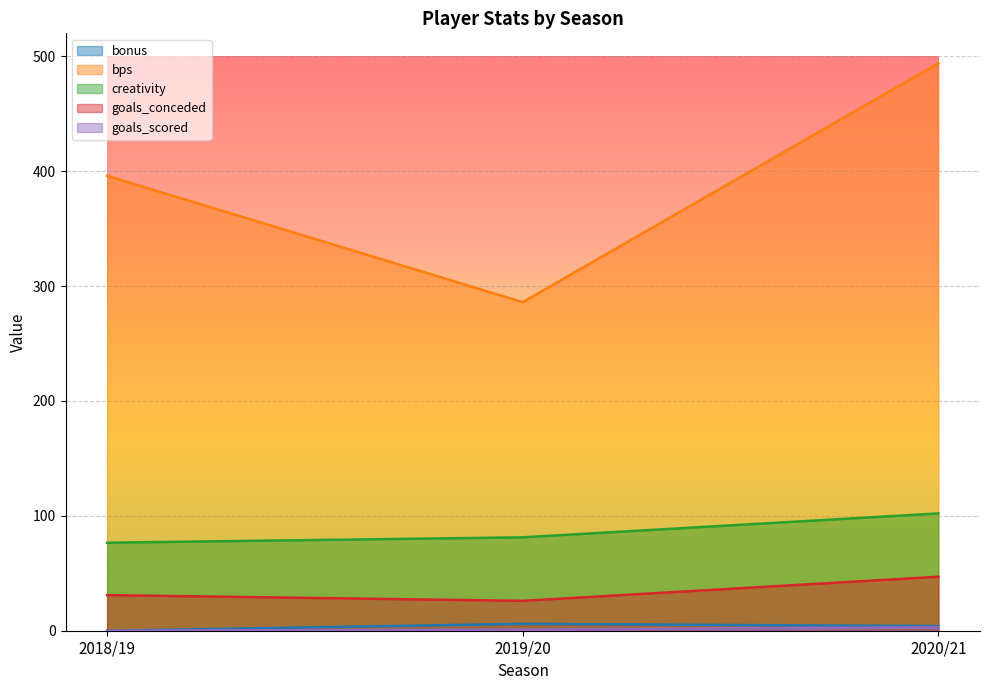

Where does the bonus series first go above 4?

2019/20